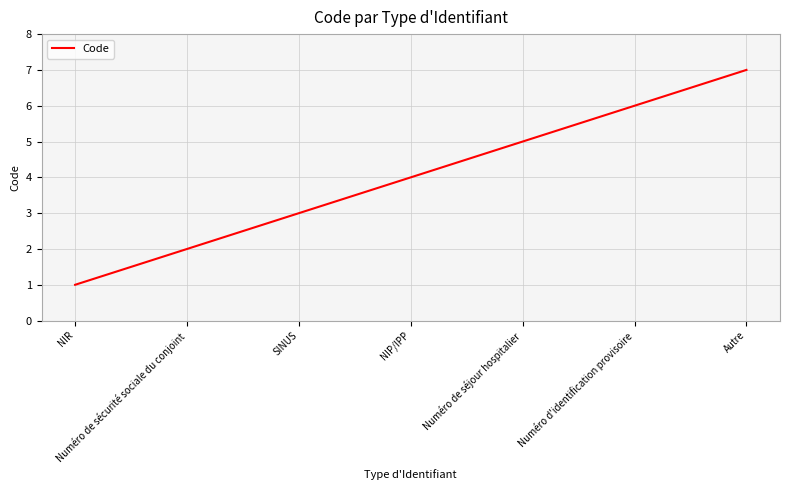

What is the difference between the maximum and minimum values?

6